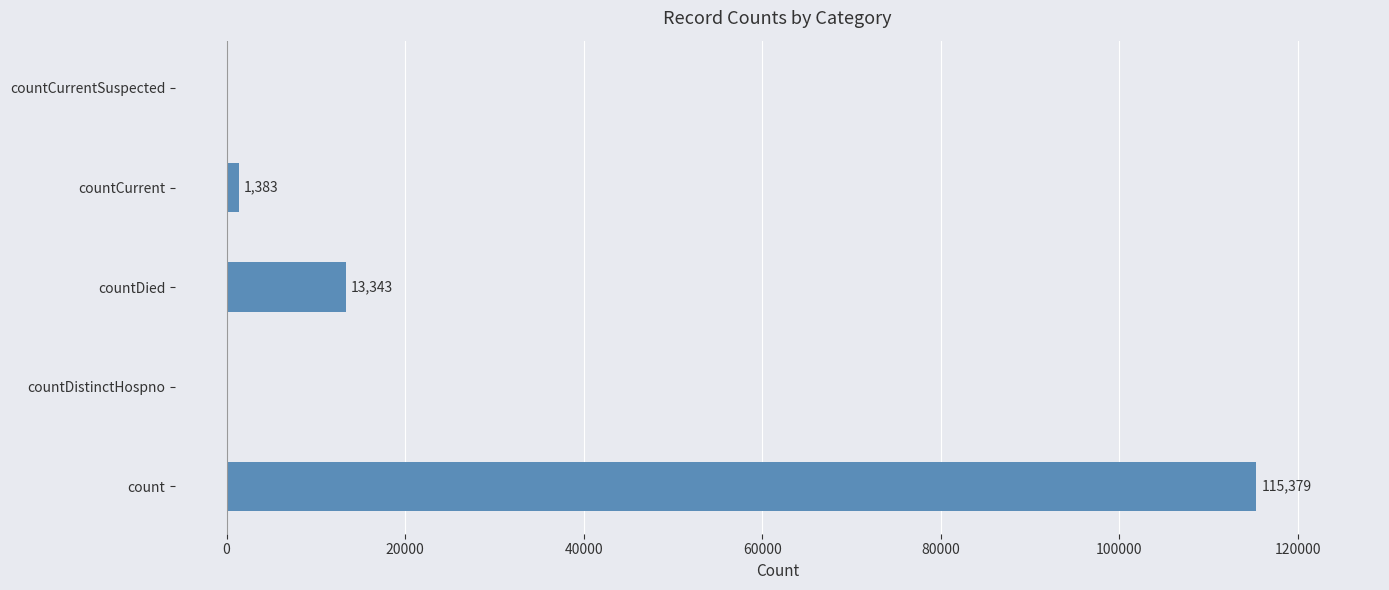

What is the average value?

26021